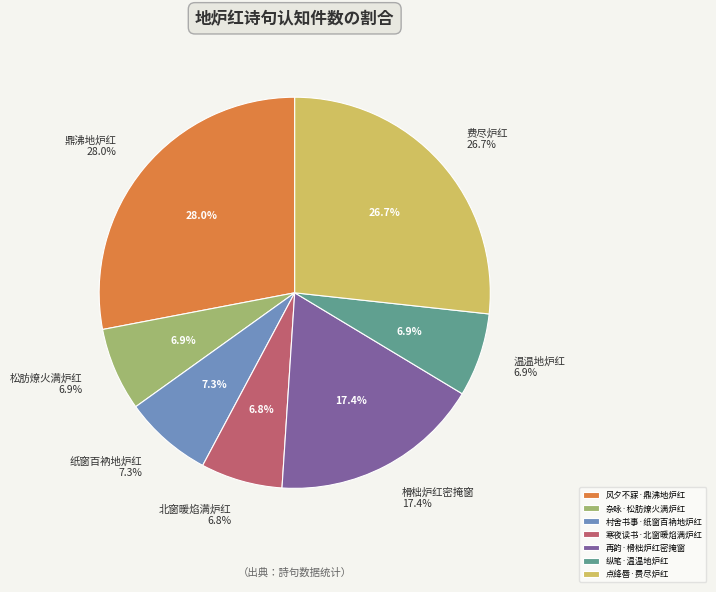

True or false: 纵笔·温温地炉红 accounts for 1% of the total.

False